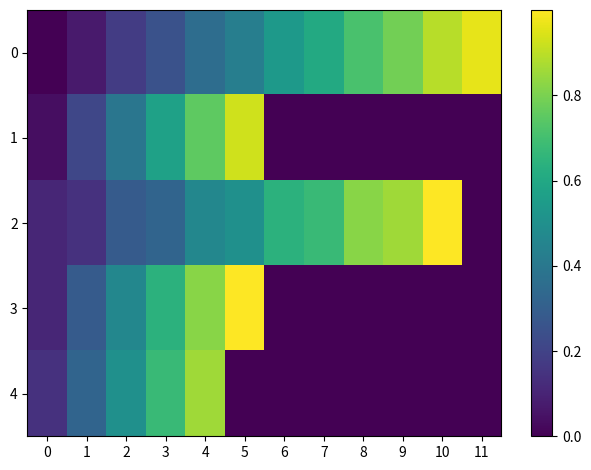

At which category is the sum across all series the highest?

4